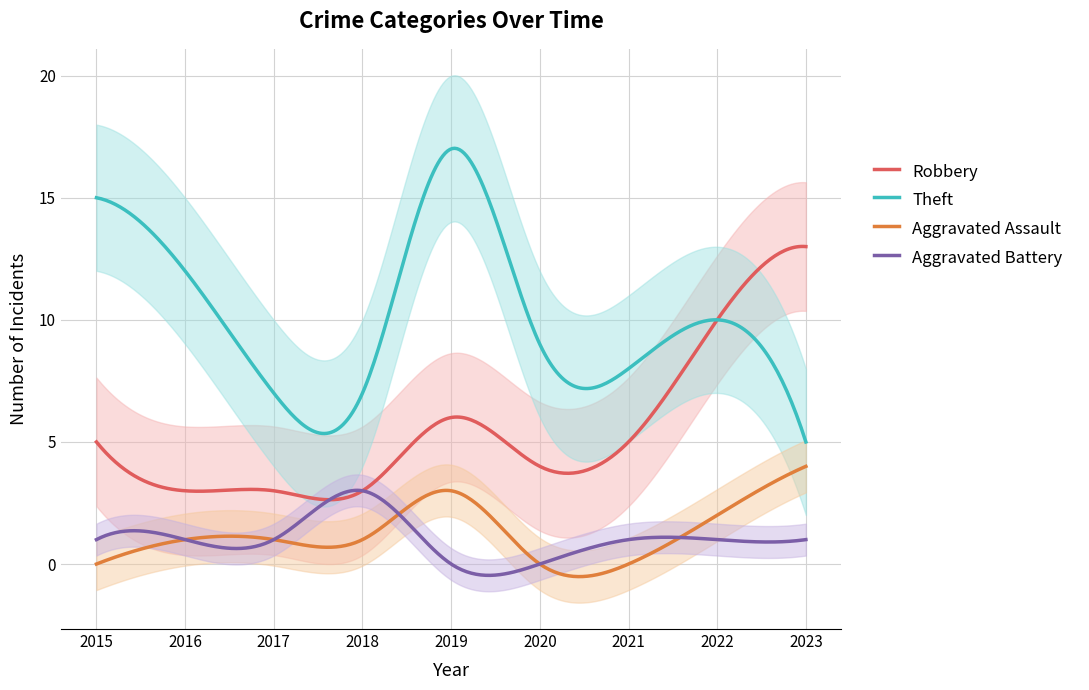

What is the average value of the Robbery series?

5.3